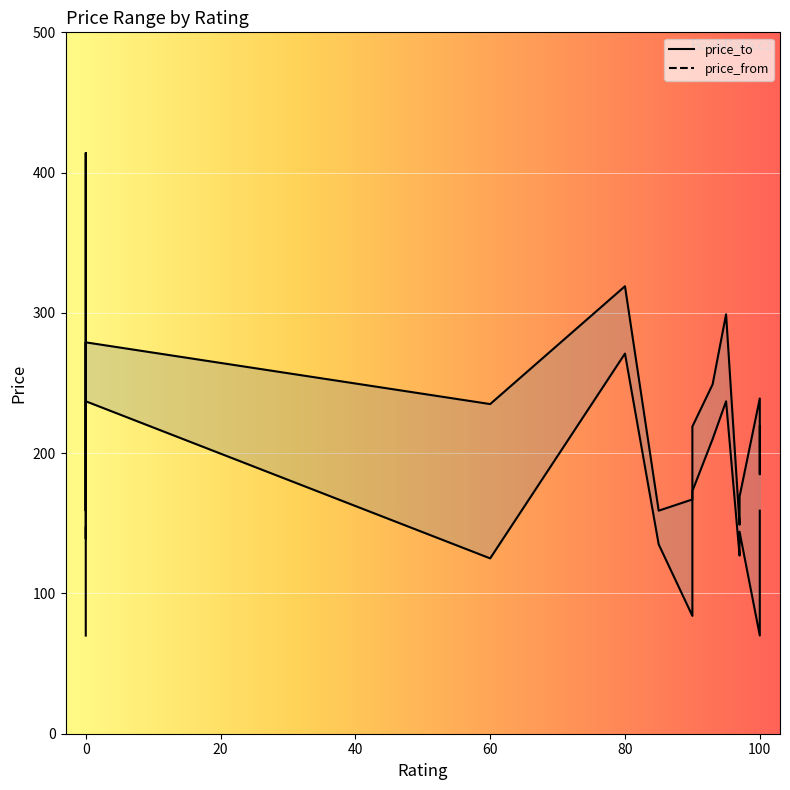

What is the highest value of the price_to series?

414